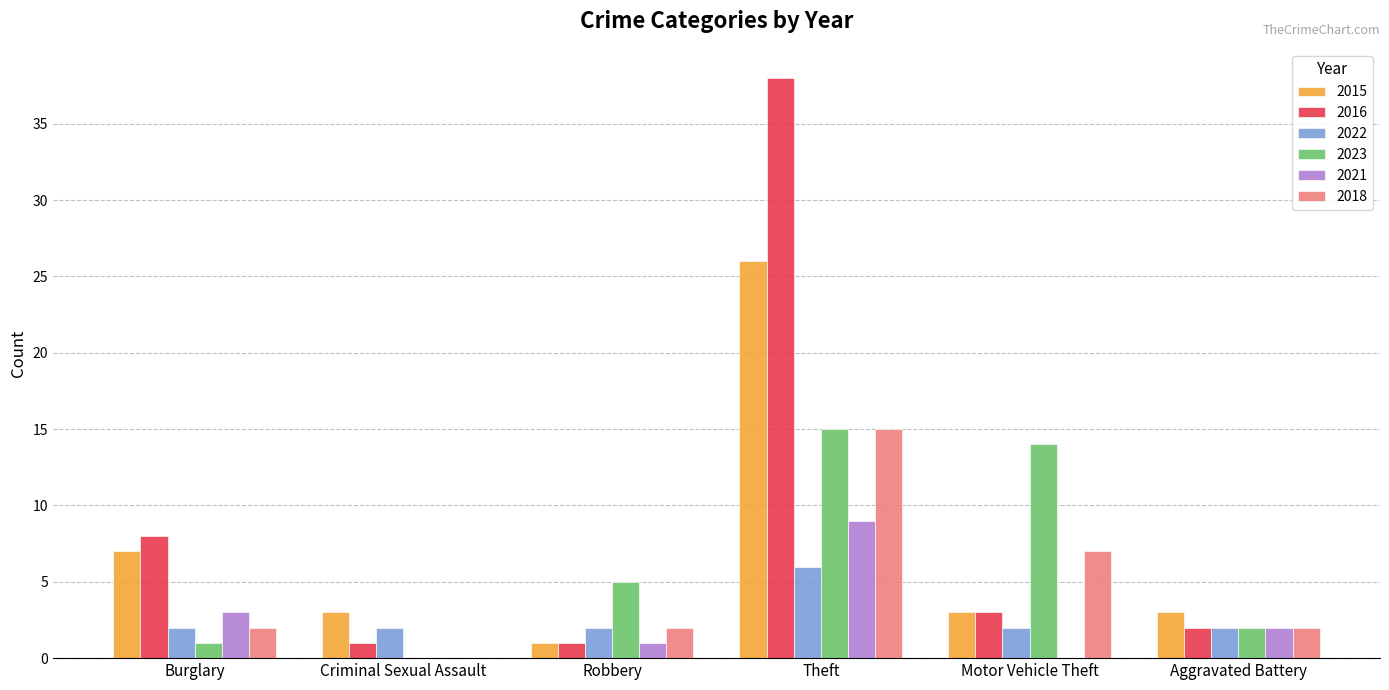

The 2023 series shows 0 at Criminal Sexual Assault. True or false?

True